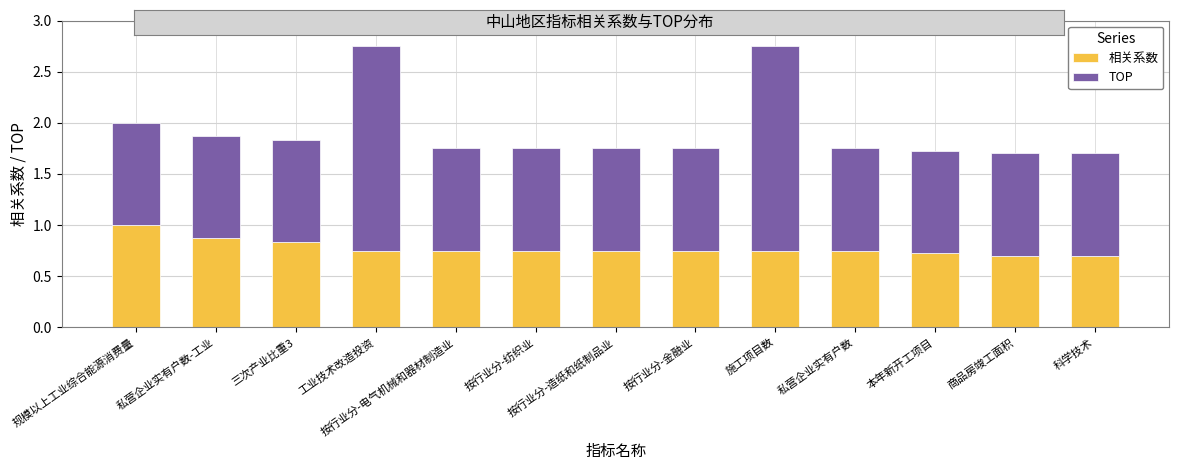

How many distinct data groups are displayed?

2